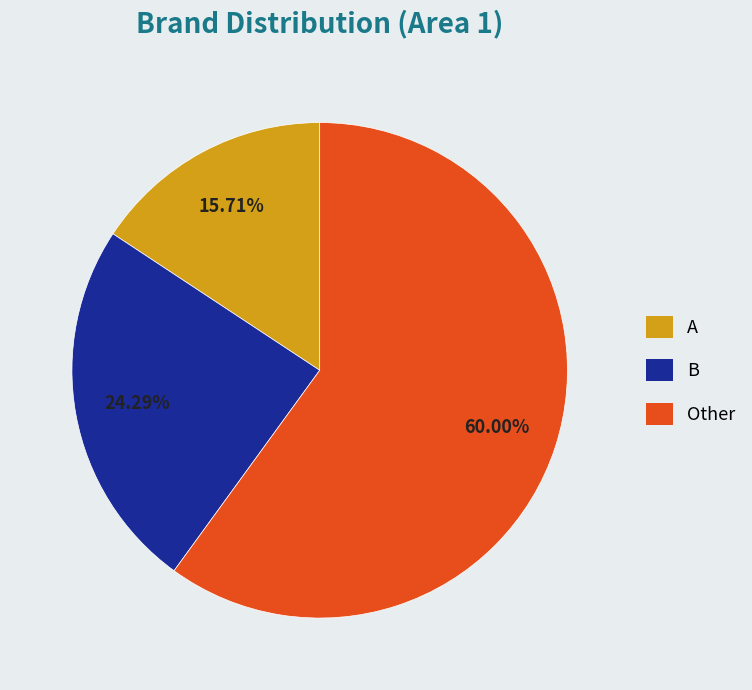

Between A and Other, which is larger?

Other